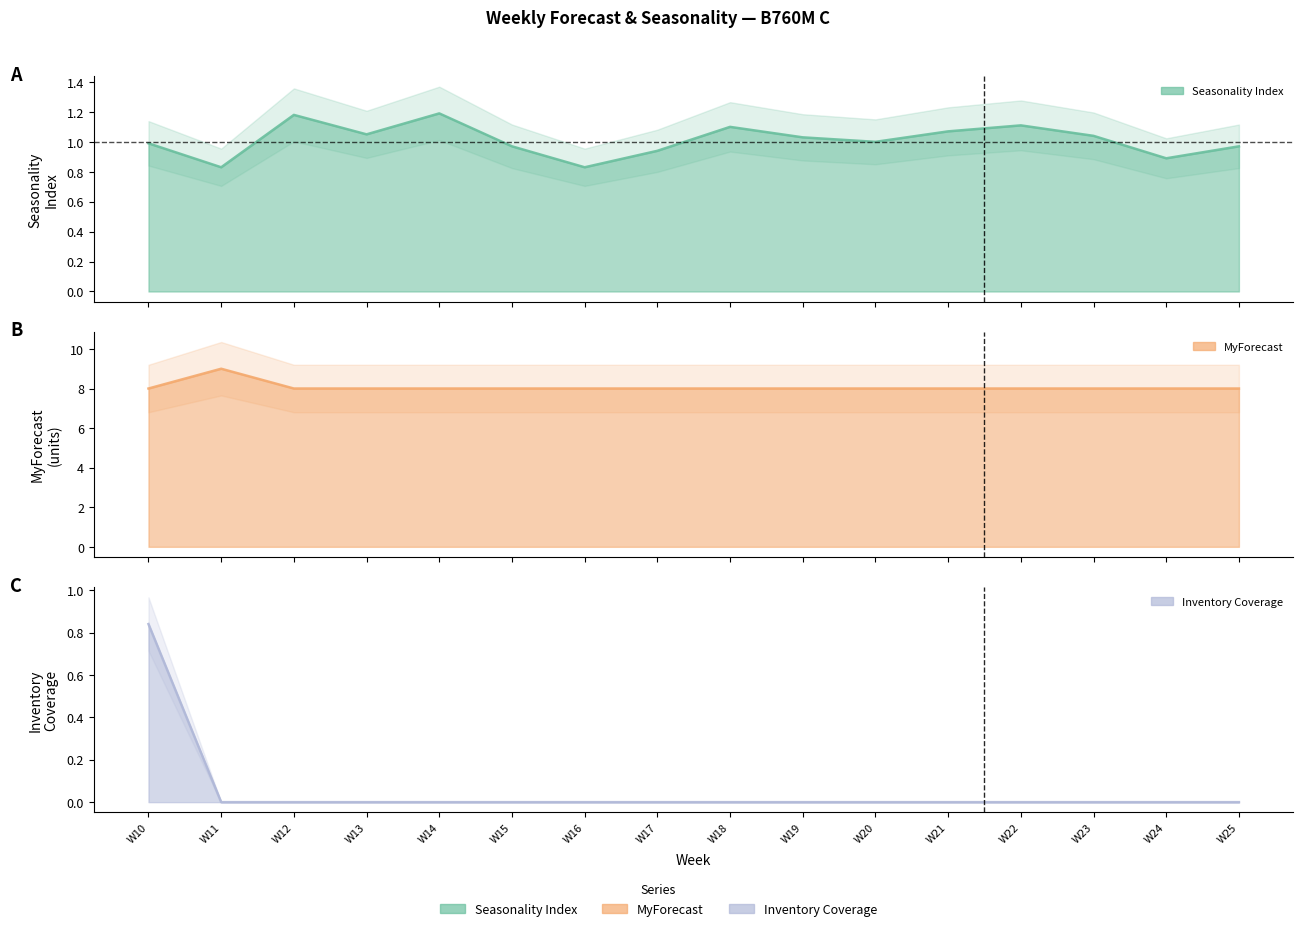

Does the chart have visible grid lines?

No